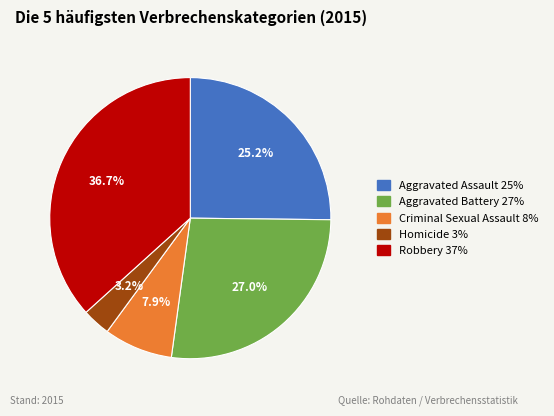

What is the smallest slice in the pie chart?

Homicide